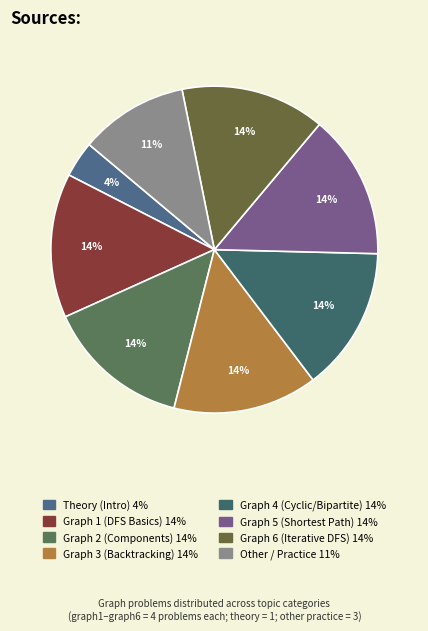

How many slices are in this pie chart?

8